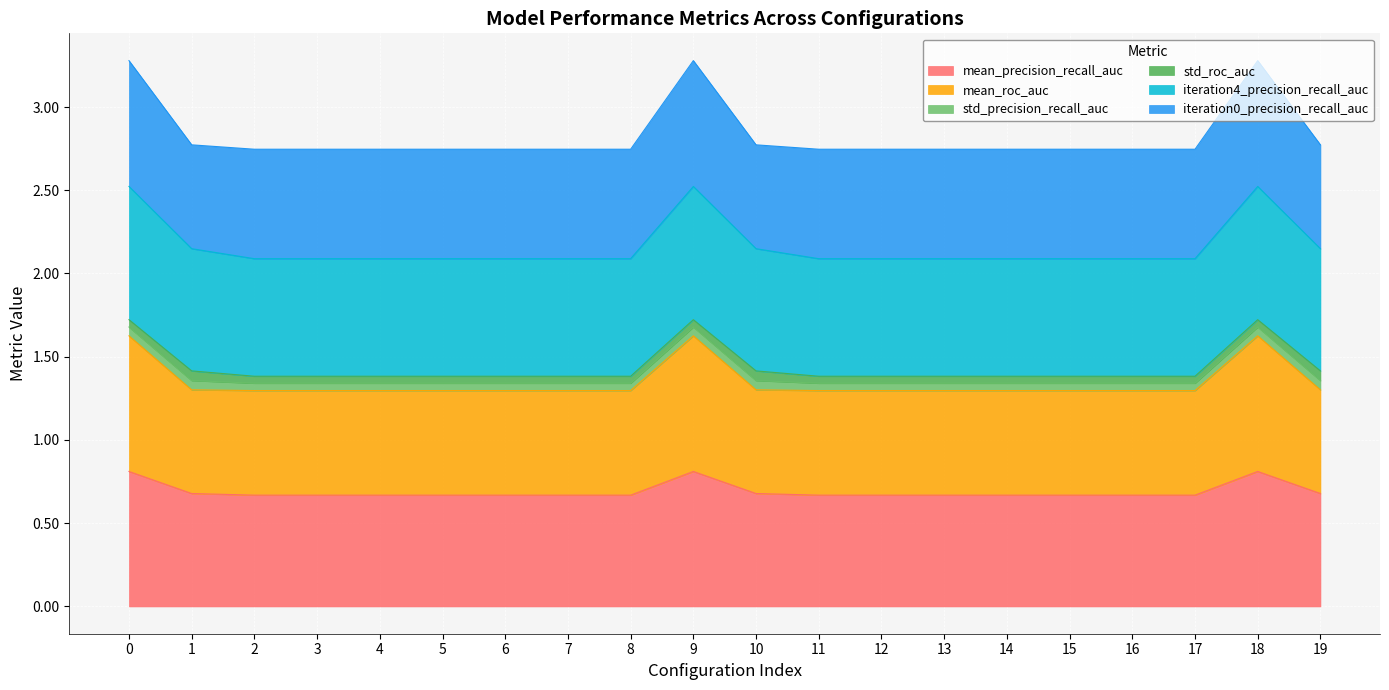

Which series has the largest total across all categories?

iteration4_precision_recall_auc